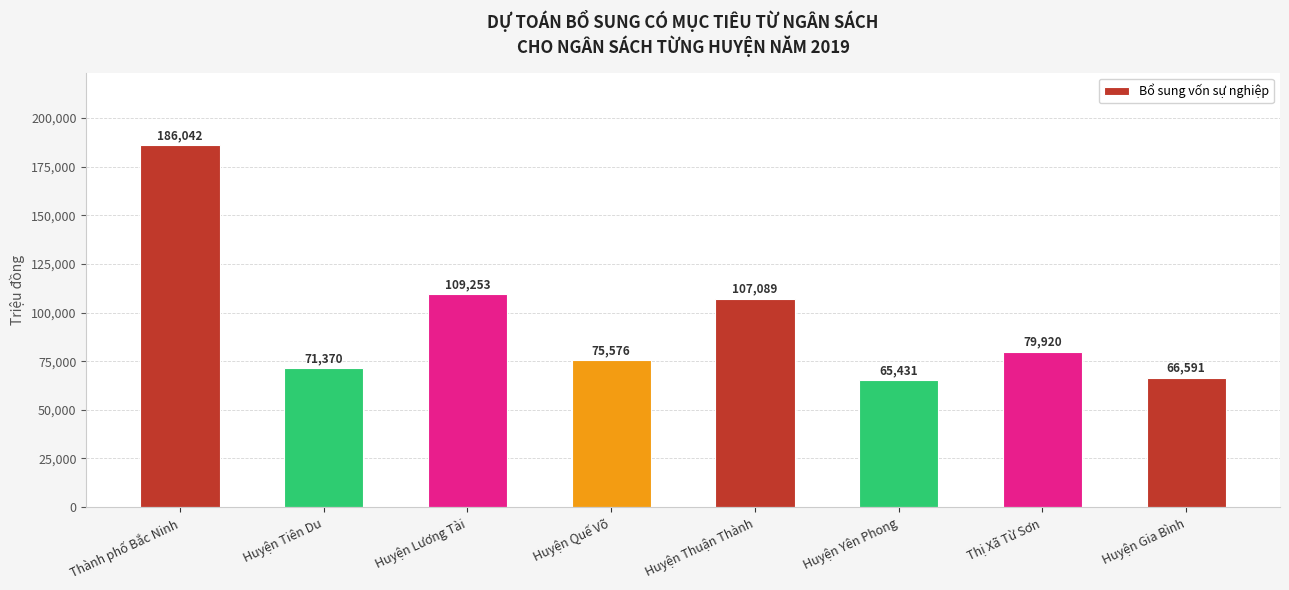

Rank the categories by value from highest to lowest.

Thành phố Bắc Ninh, Huyện Lương Tài, Huyện Thuận Thành, Thị Xã Từ Sơn, Huyện Quế Võ, Huyện Tiên Du, Huyện Gia Bình, Huyện Yên Phong